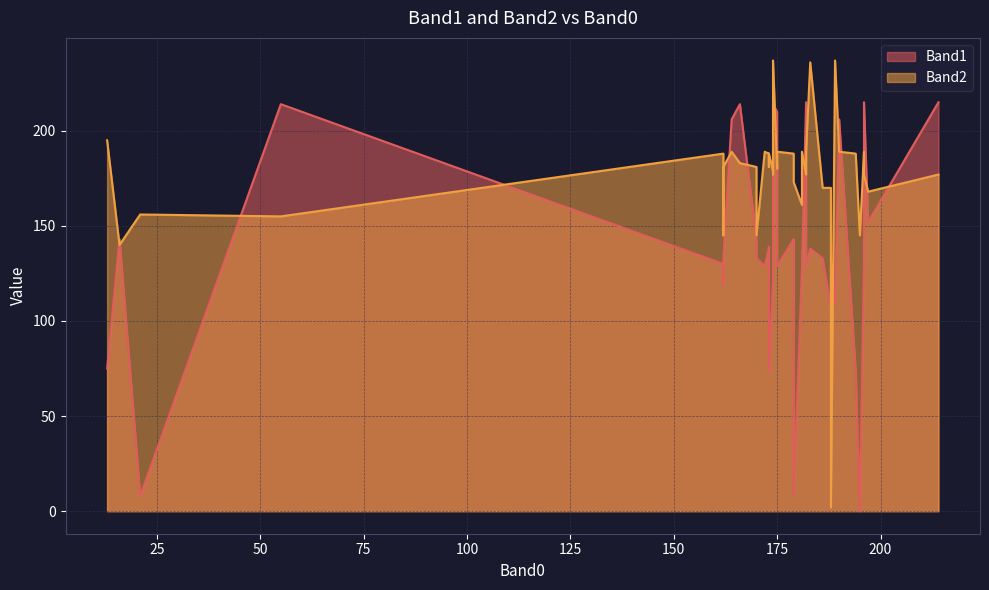

What is the difference between the maximum and minimum values in the Band1 series?

215